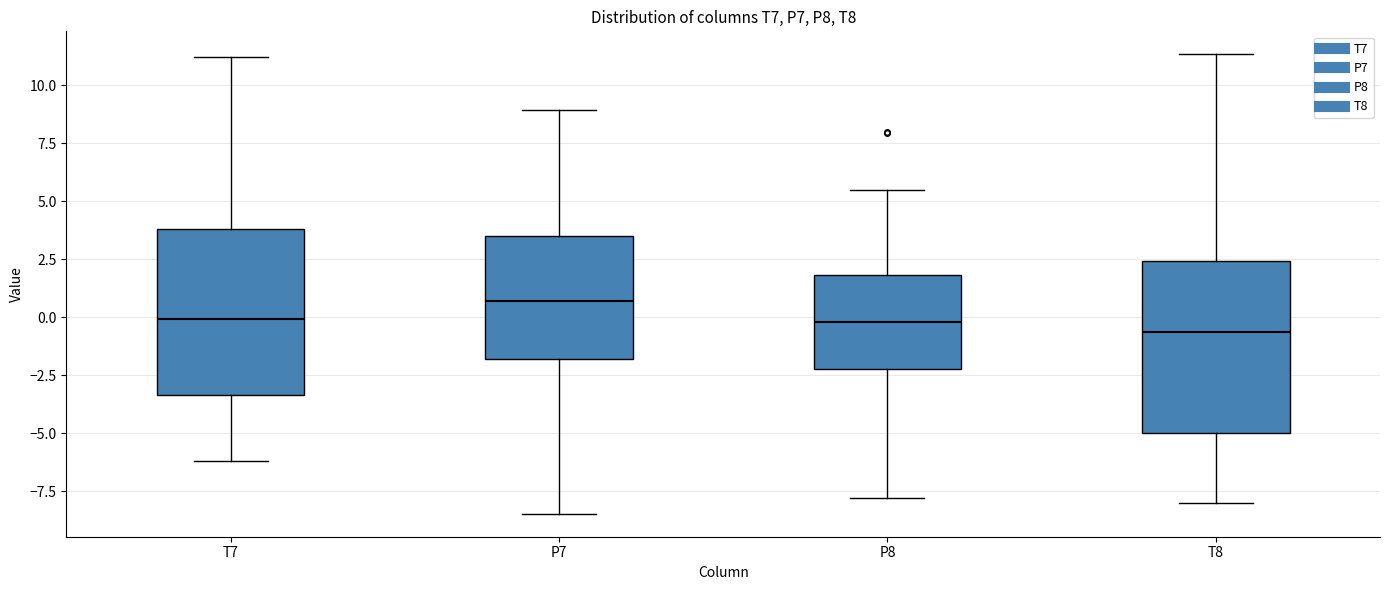

Which box has the highest median line?

P7